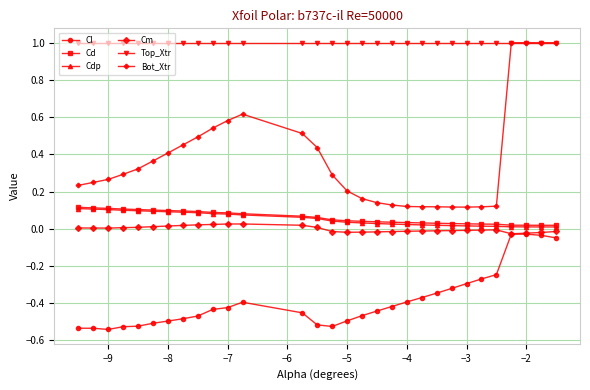

Does the chart display data point markers on the line(s)?

Yes